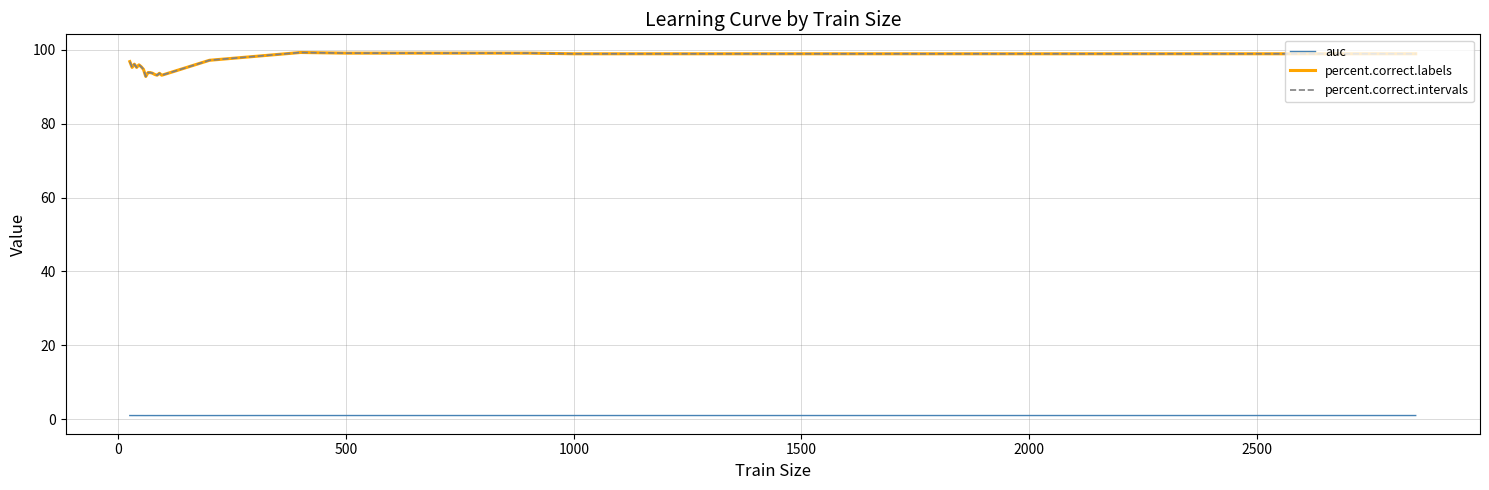

Does the chart display data point markers on the line(s)?

No